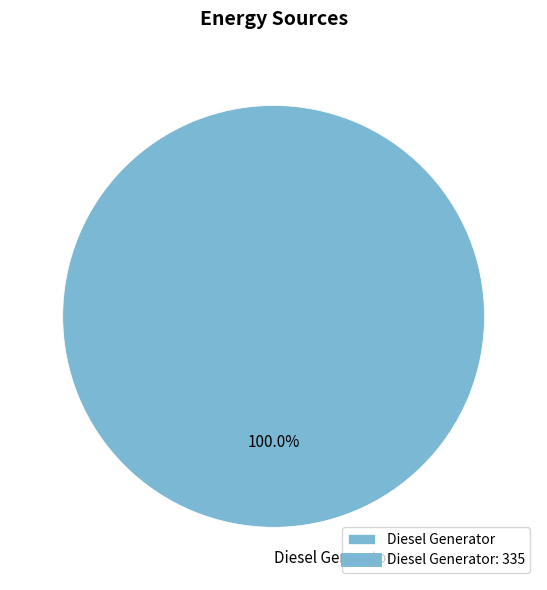

How many segments does this pie chart have?

1